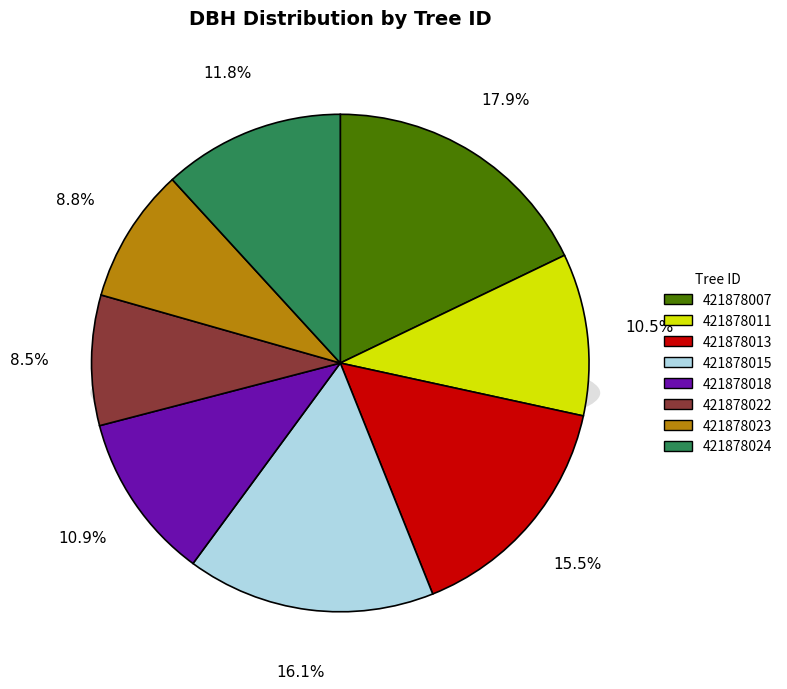

To the nearest percent, what is the average slice percentage?

12%